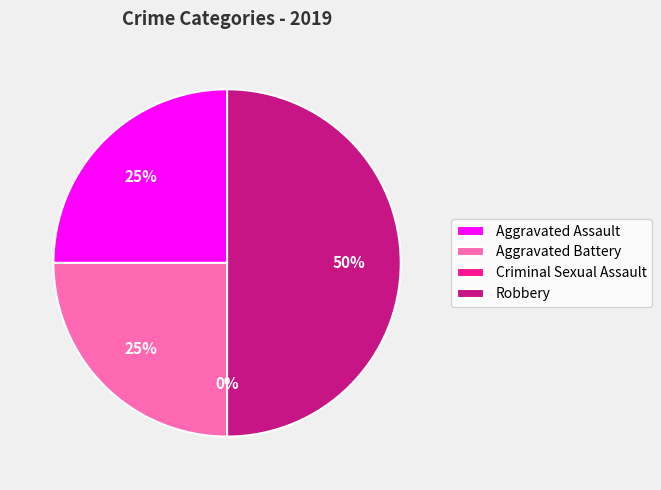

What is the smallest slice in the pie chart?

Criminal Sexual Assault